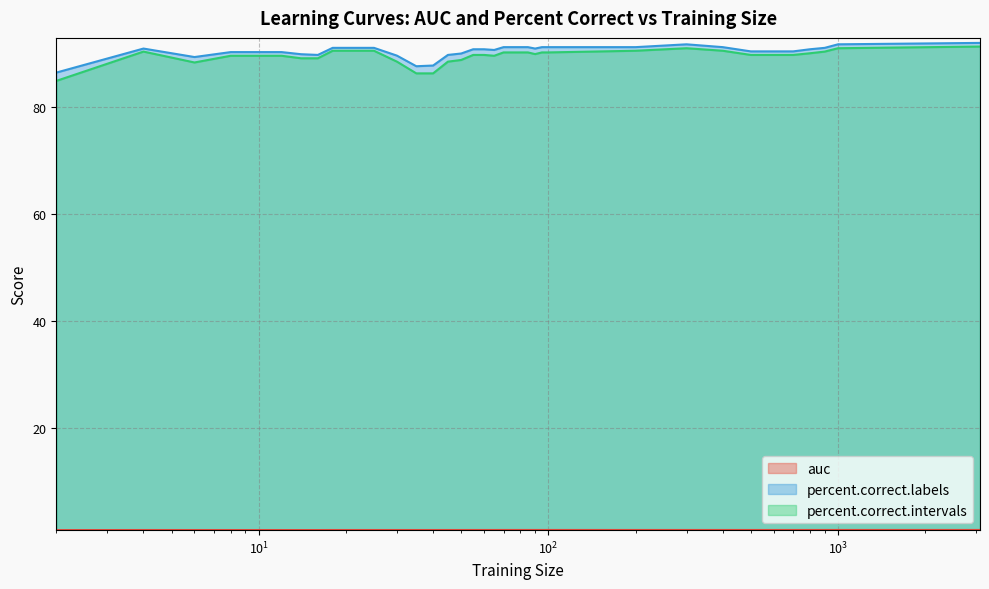

How many lines are shown in the chart?

3